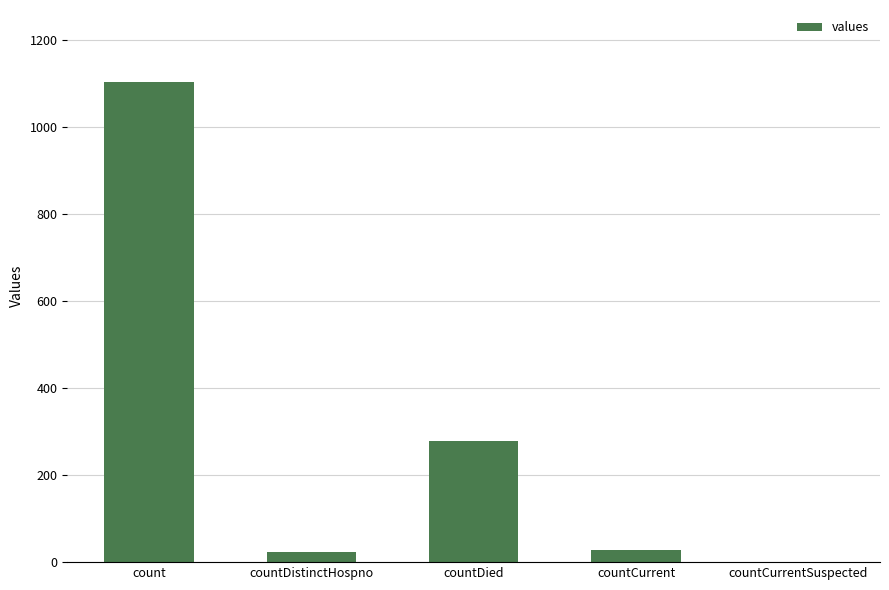

Where does the data first go above 29?

count